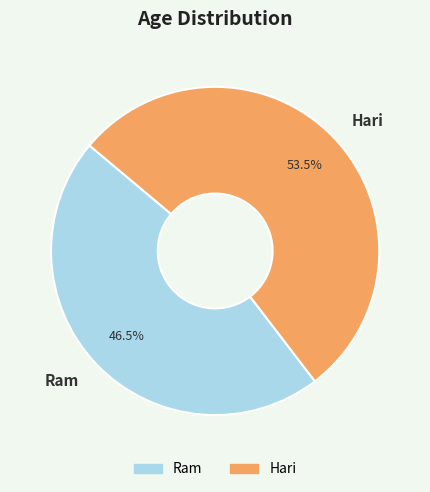

Which category has the smallest portion of the pie?

Ram